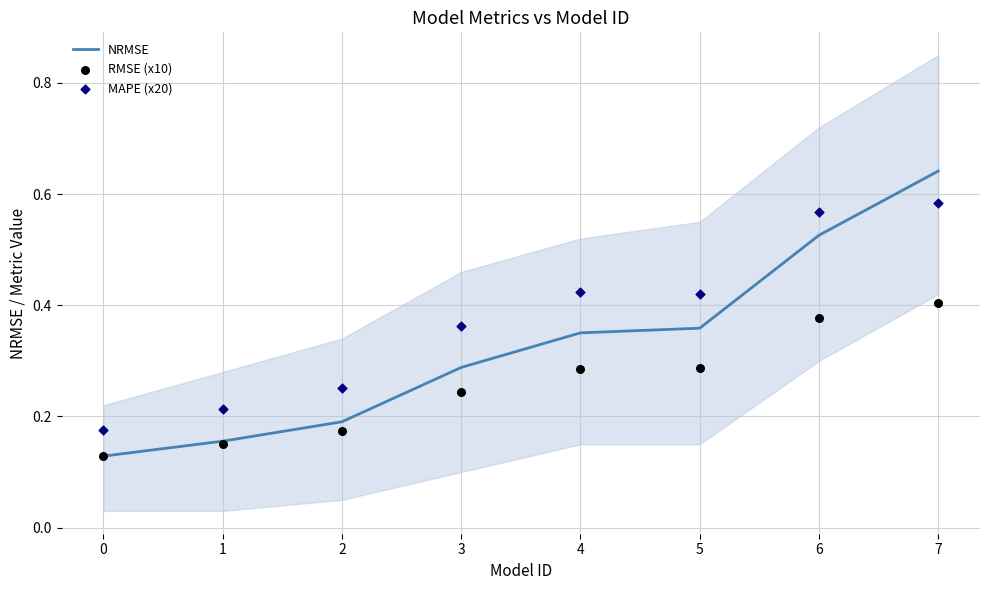

At how many categories does at least one series exceed 0?

8